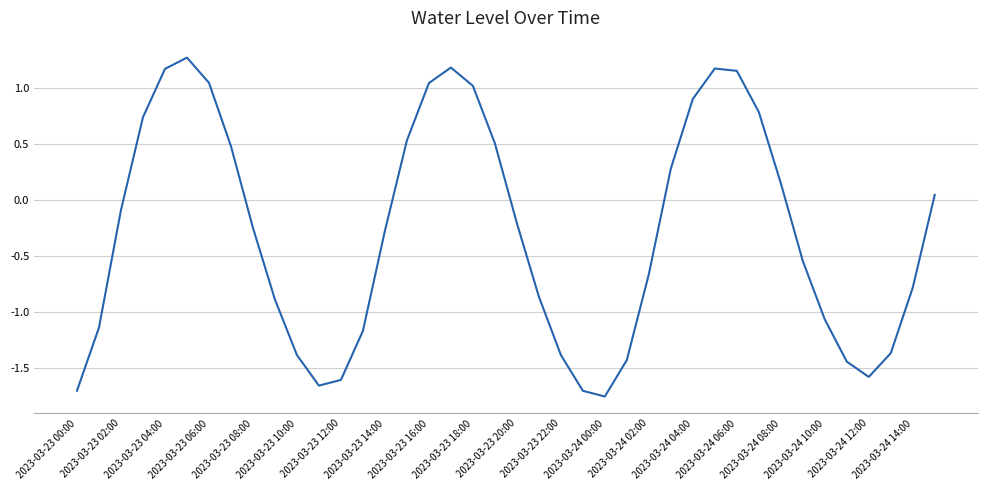

What is the difference between the maximum and minimum values?

3.0